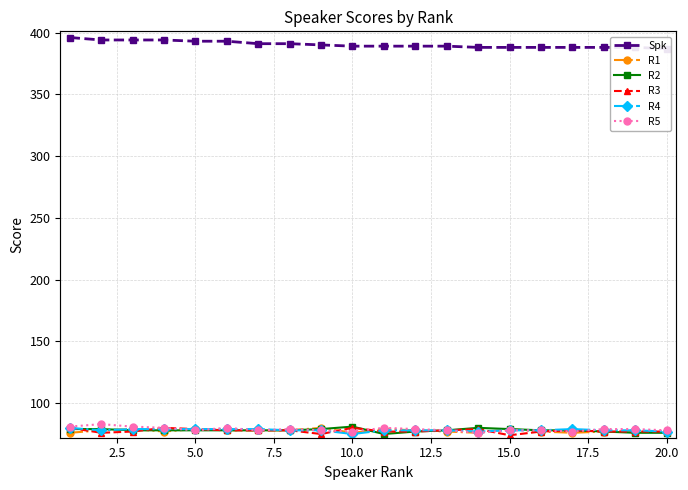

What is the value of the R3 point at the 14th from the left?

79